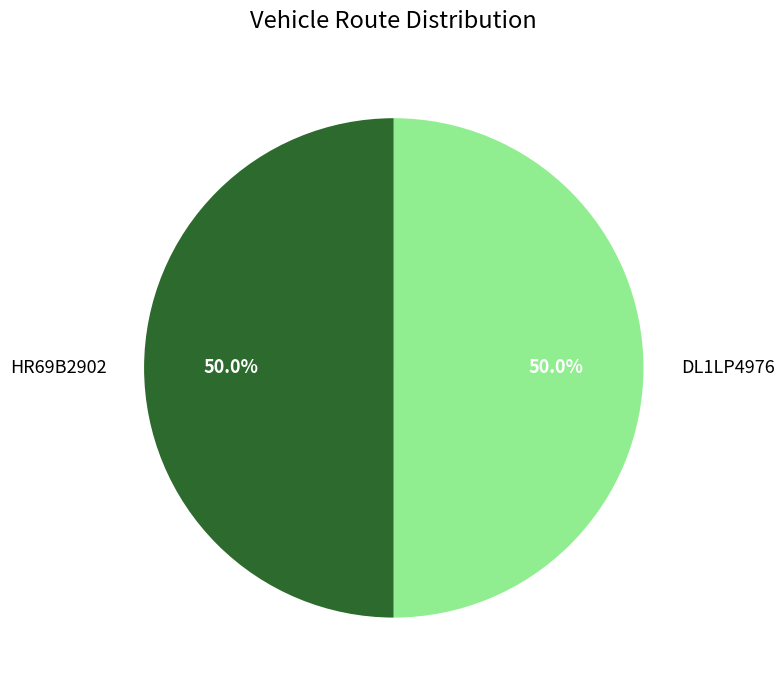

How many segments does this pie chart have?

2